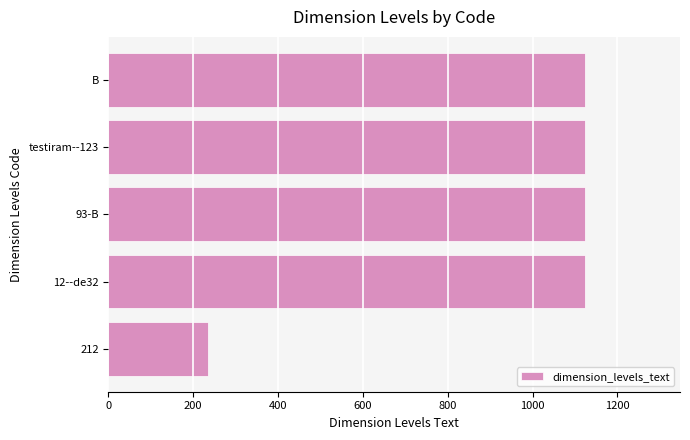

How many values are below 1123?

1